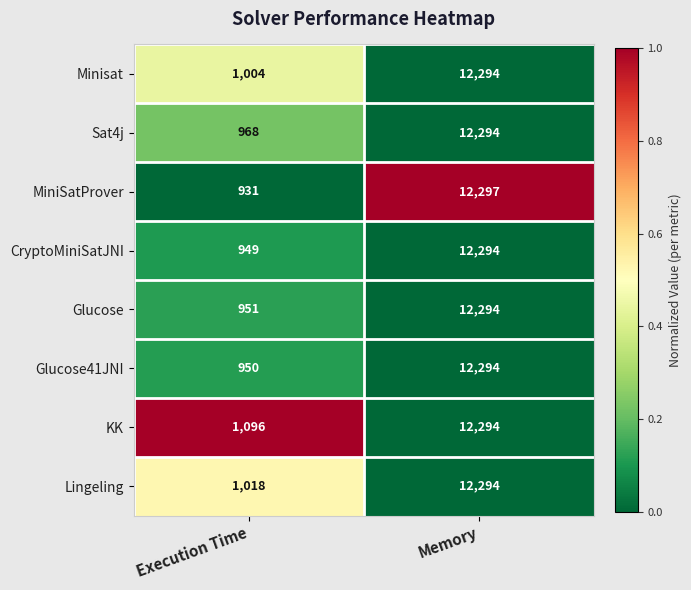

How many values in the CryptoMiniSatJNI series are below 12294?

1